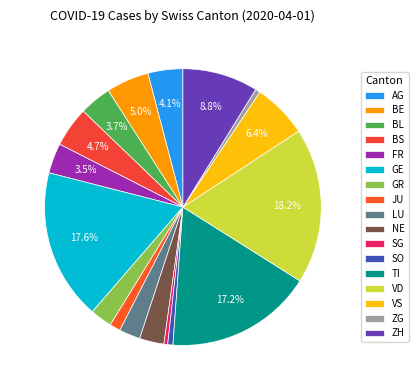

The BS slice represents 5% of the pie. True or false?

True